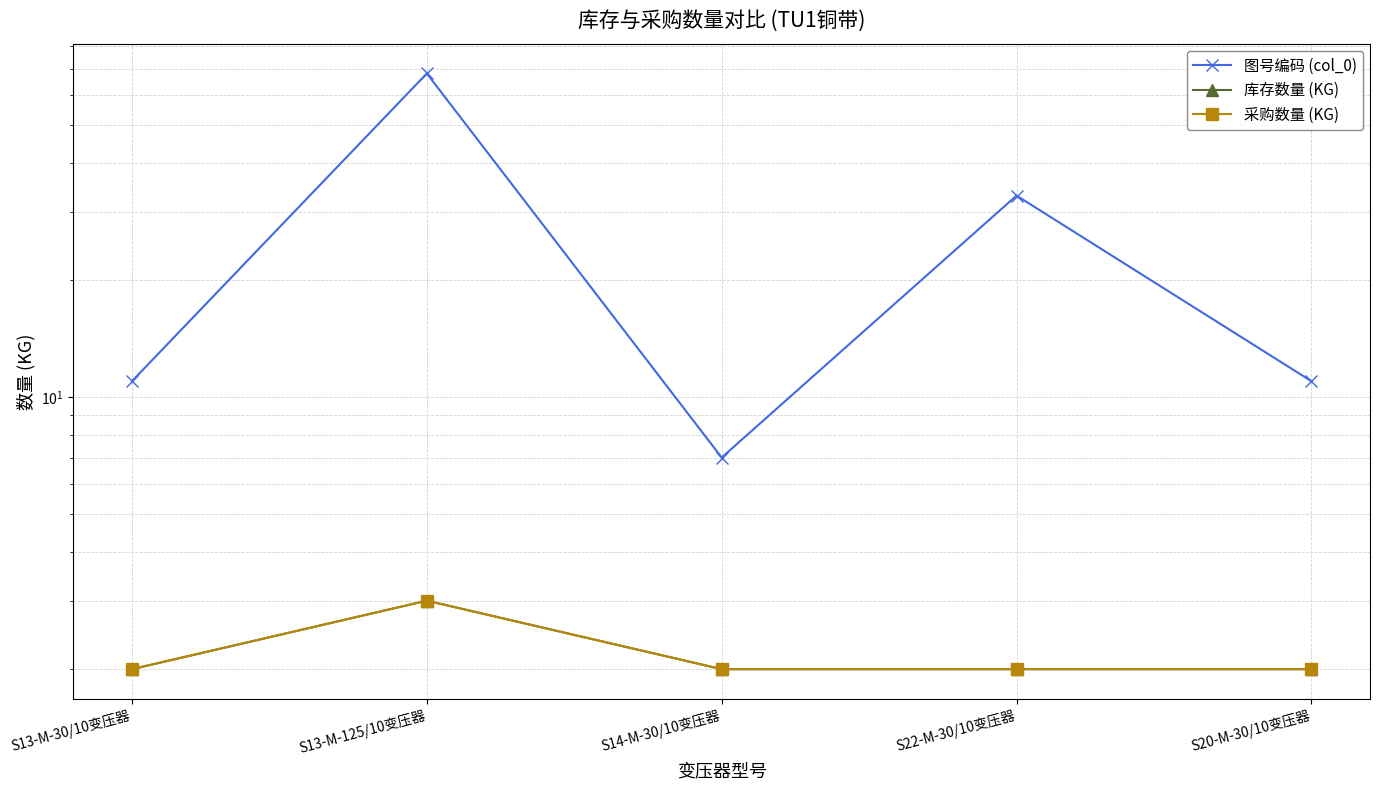

Which series changed the most between S22-M-30/10变压器 and S20-M-30/10变压器?

图号编码 (col_0)